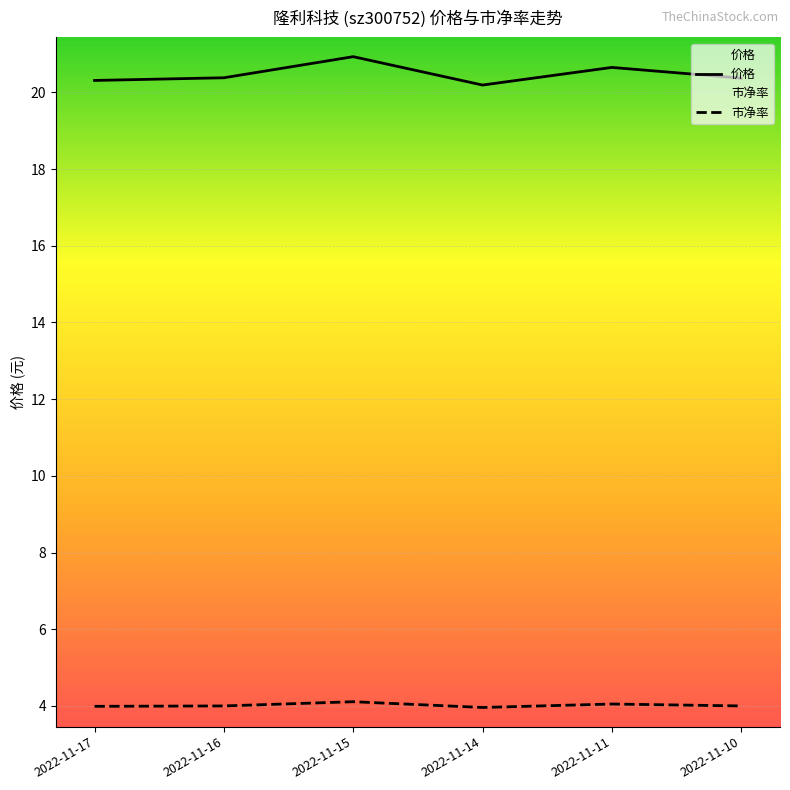

At which category does 市净率 reach its first local valley?

2022-11-14